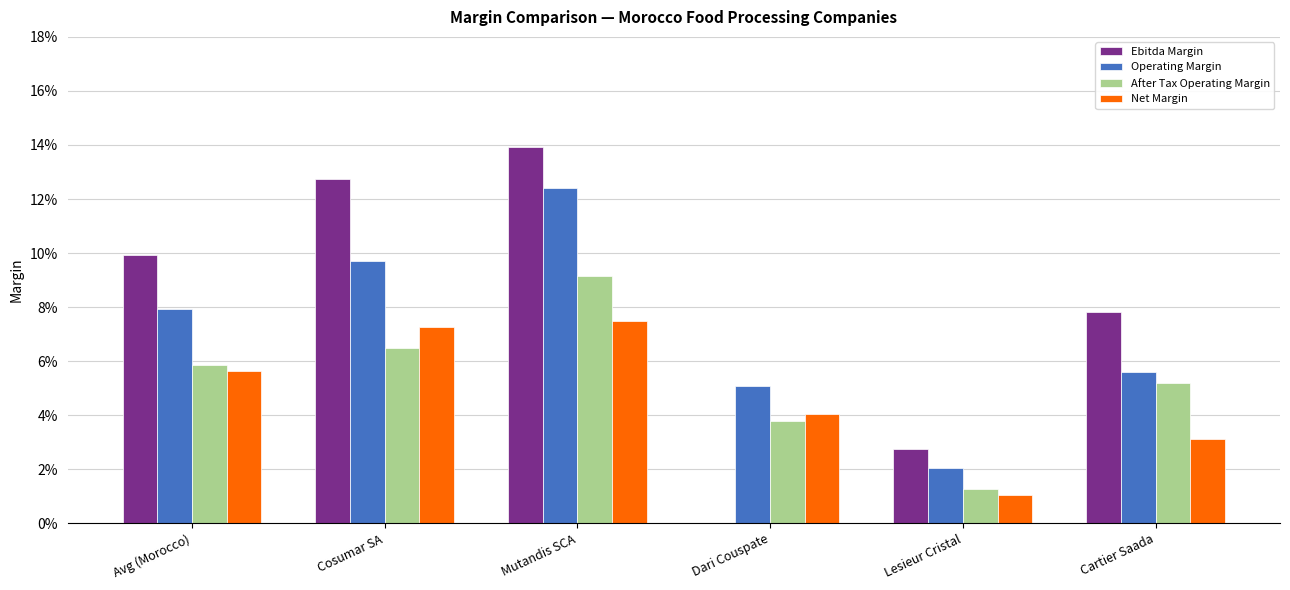

What position from the right is Lesieur Cristal?

2